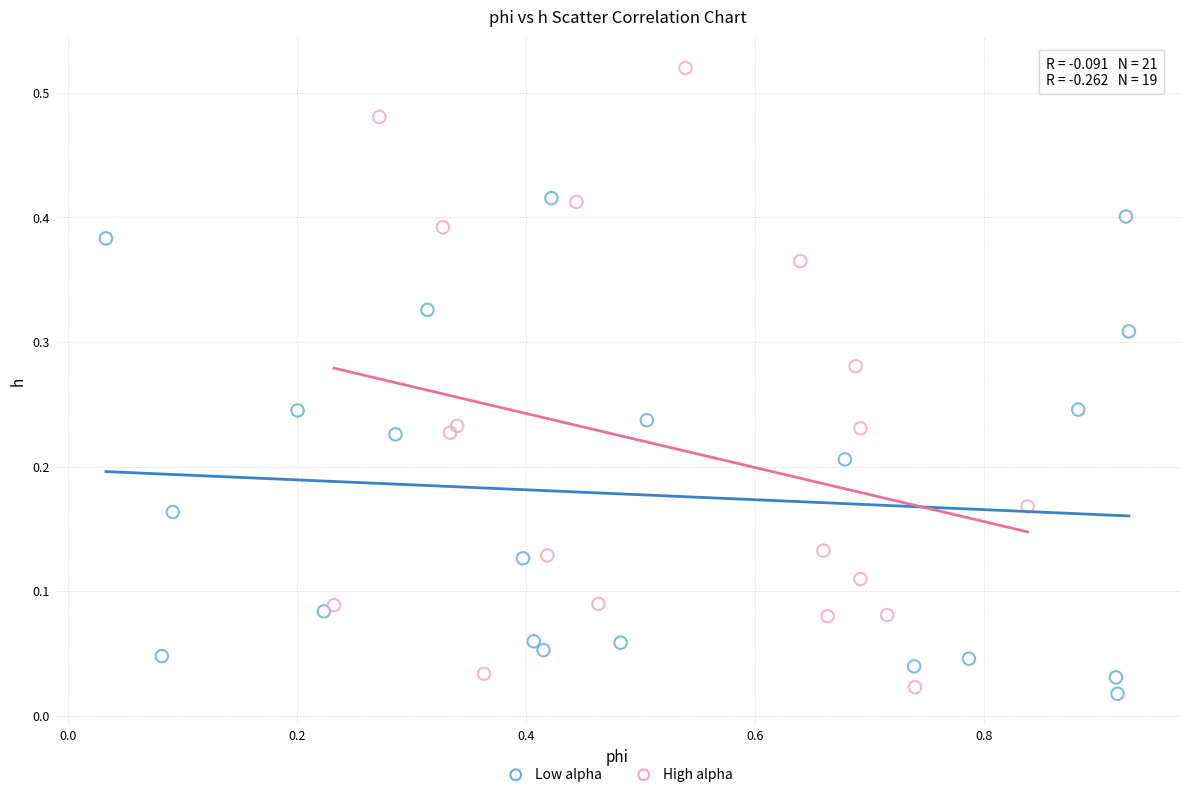

Which series has the widest spread of Y values?

High alpha